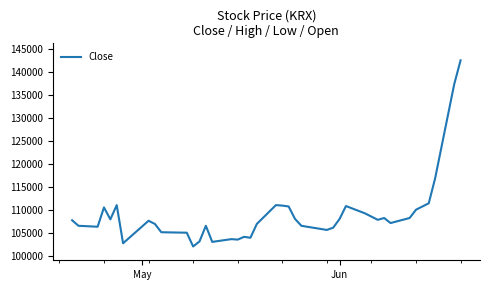

What is the maximum value shown in the chart?

142500